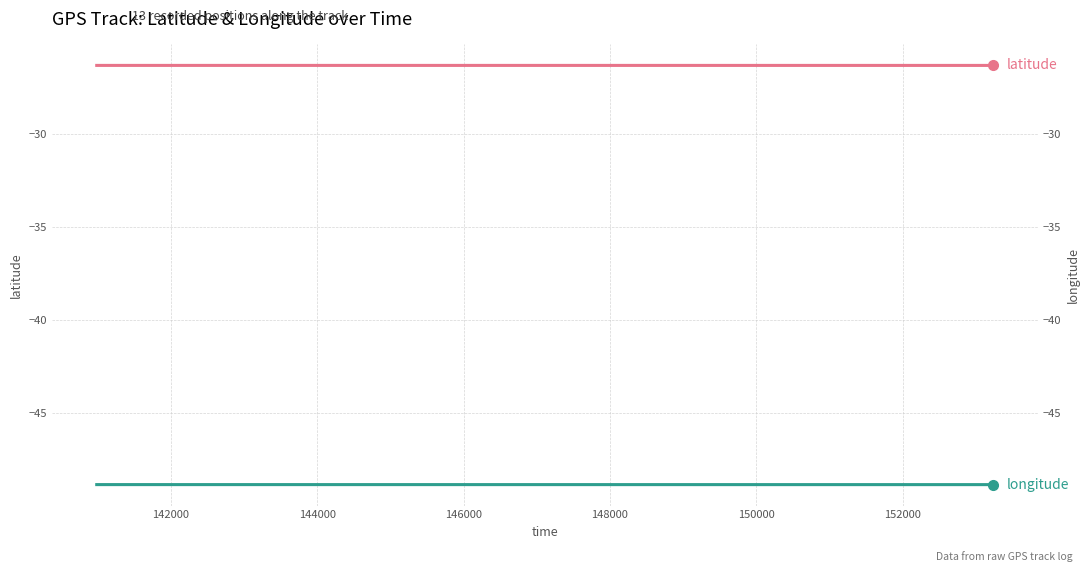

True or false: longitude and latitude cross at least once.

False